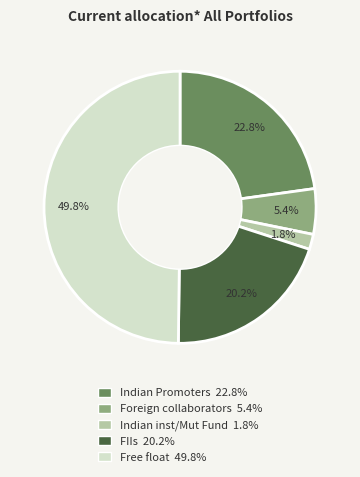

Which slice is the largest?

Free float